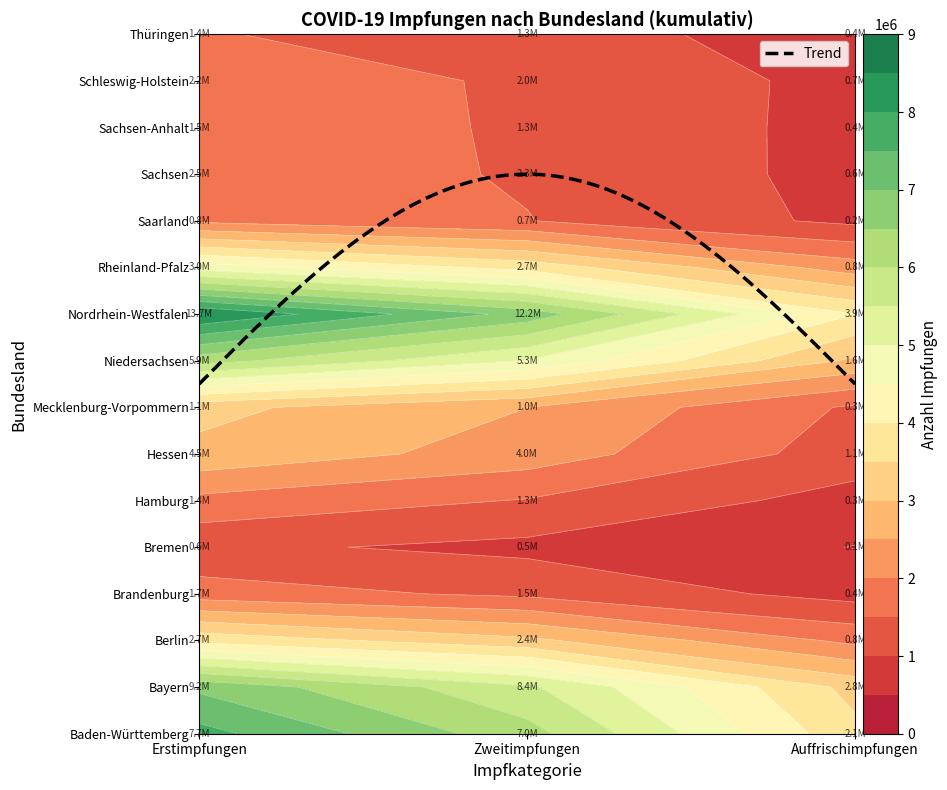

The value of Rheinland-Pfalz at Auffrischimpfungen is 798251. True or false?

True